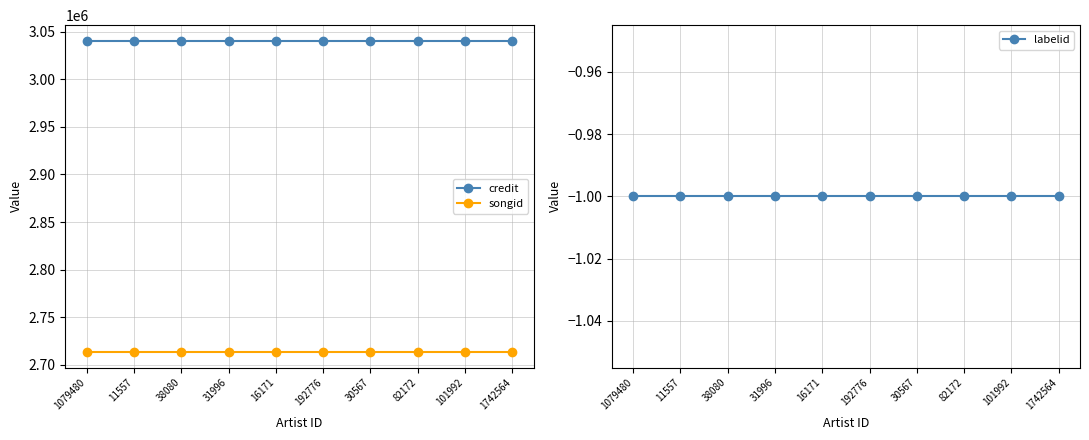

What is the label of the 3rd point from the left?

38080